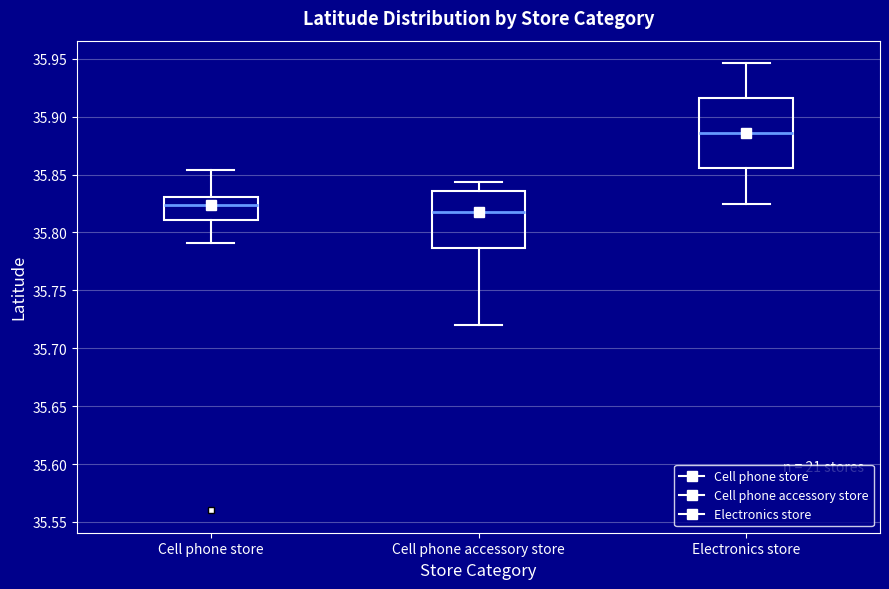

Which box has the highest median line?

Electronics store